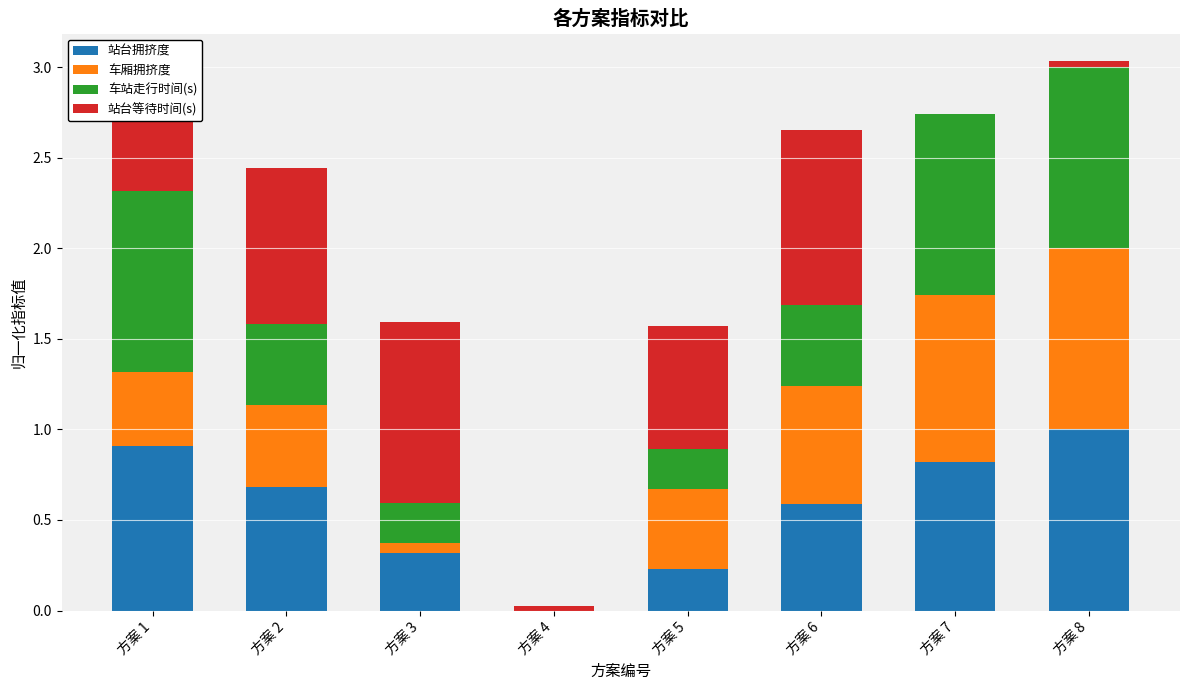

At which label does 站台拥挤度 reach its peak?

方案 8